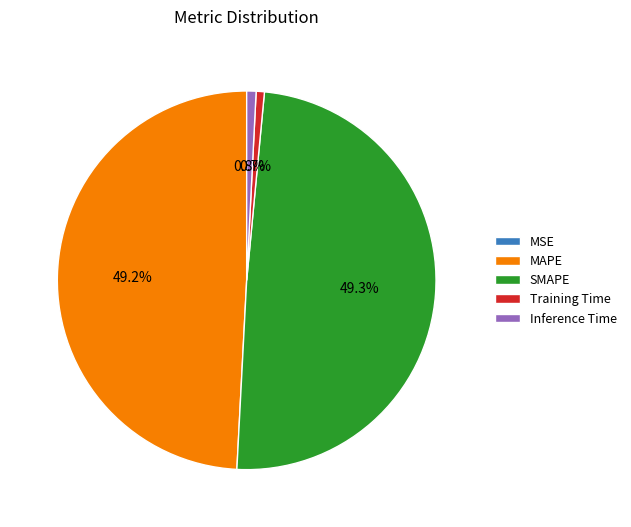

Does any single category account for the majority?

No